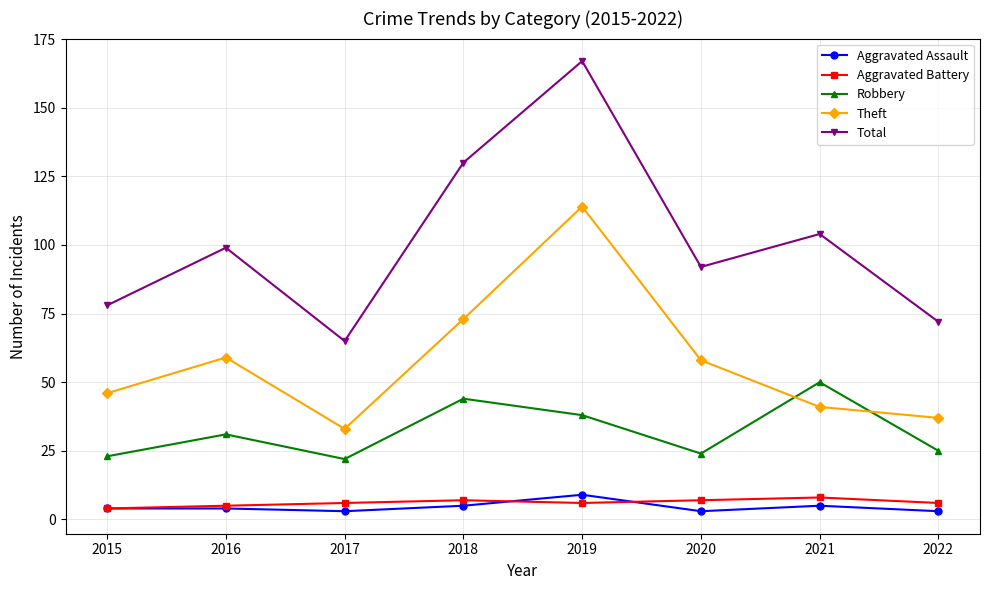

What is the sum of the Aggravated Assault values at 2020 and 2022?

6